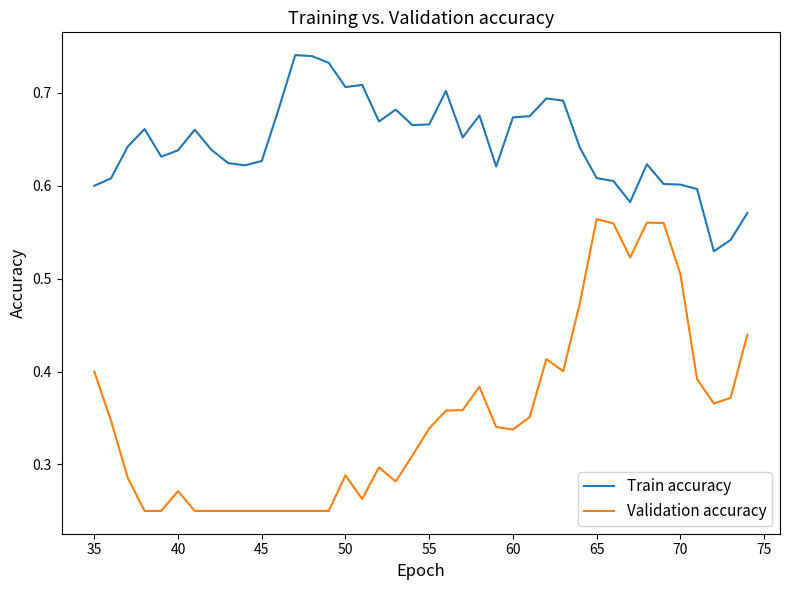

What are all the series names shown in the legend?

Train accuracy, Validation accuracy